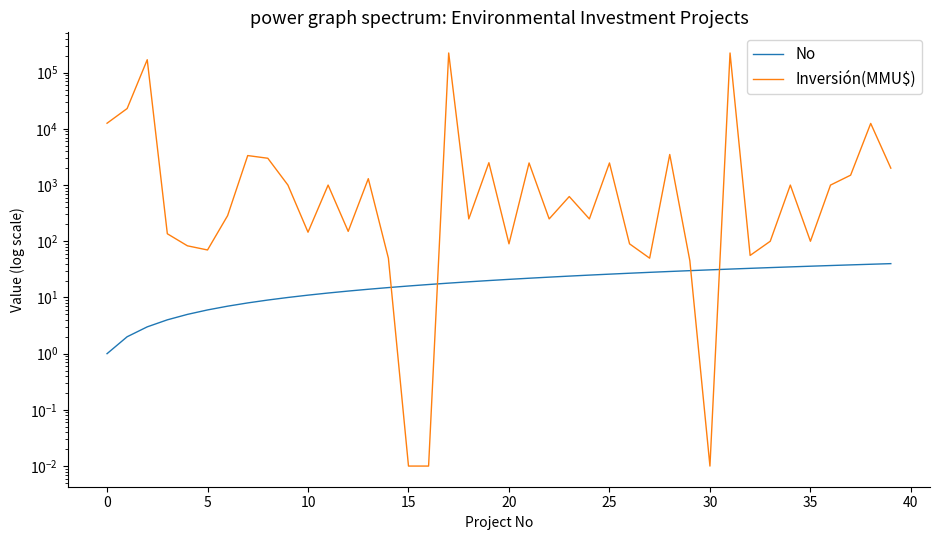

What is the greatest value displayed?

224000.0